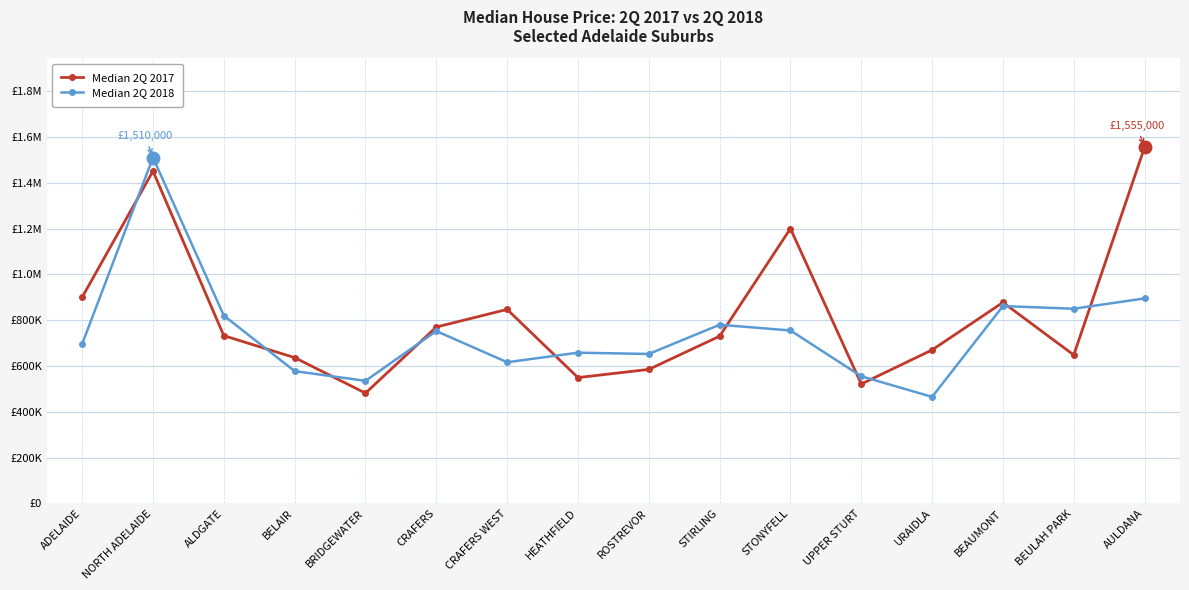

What is the total value across all series at BRIDGEWATER?

1016500